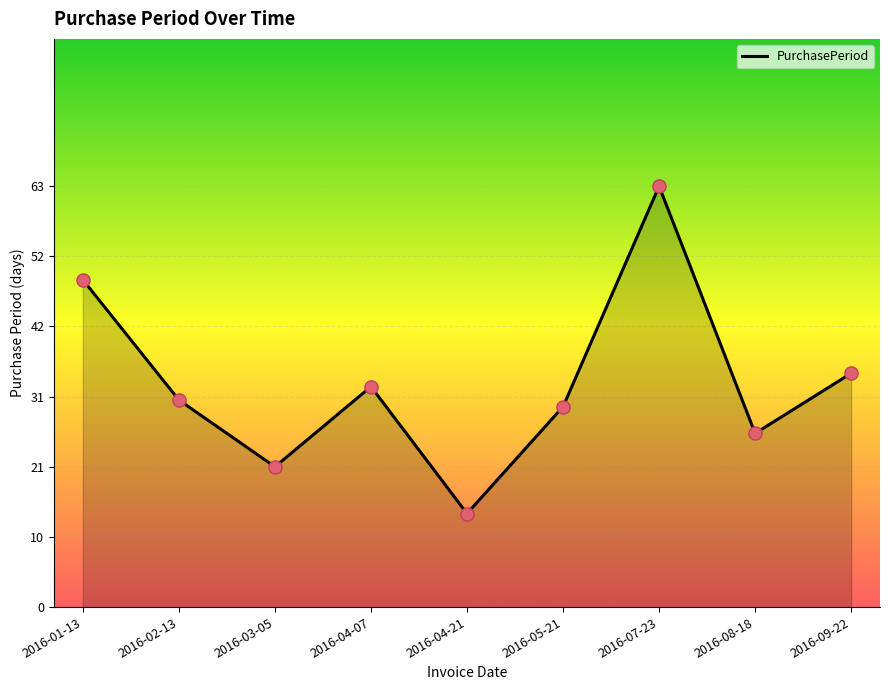

What is the ratio of the value at 2016-05-21 to the value at 2016-04-21?

2.1